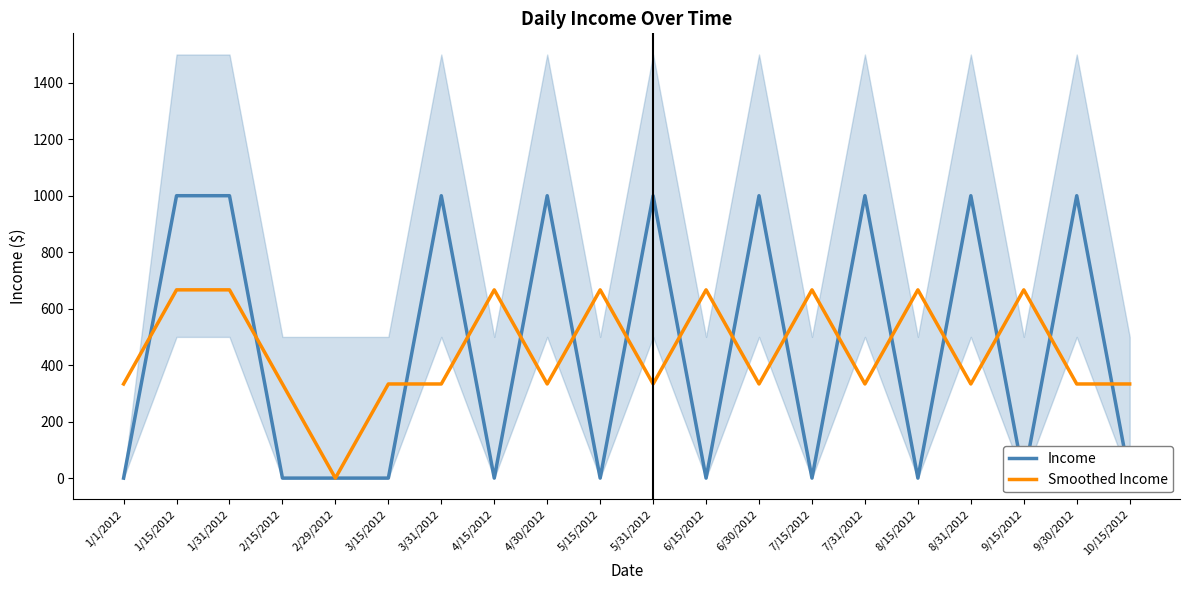

At which category is the sum across all series the highest?

1/15/2012